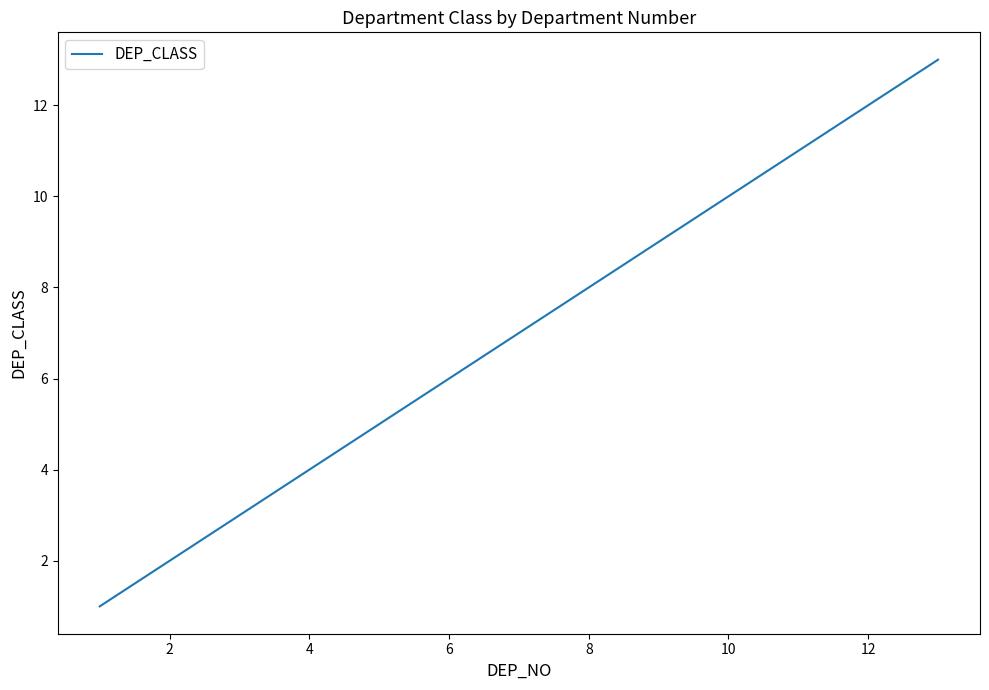

Does the chart display data point markers on the line(s)?

No